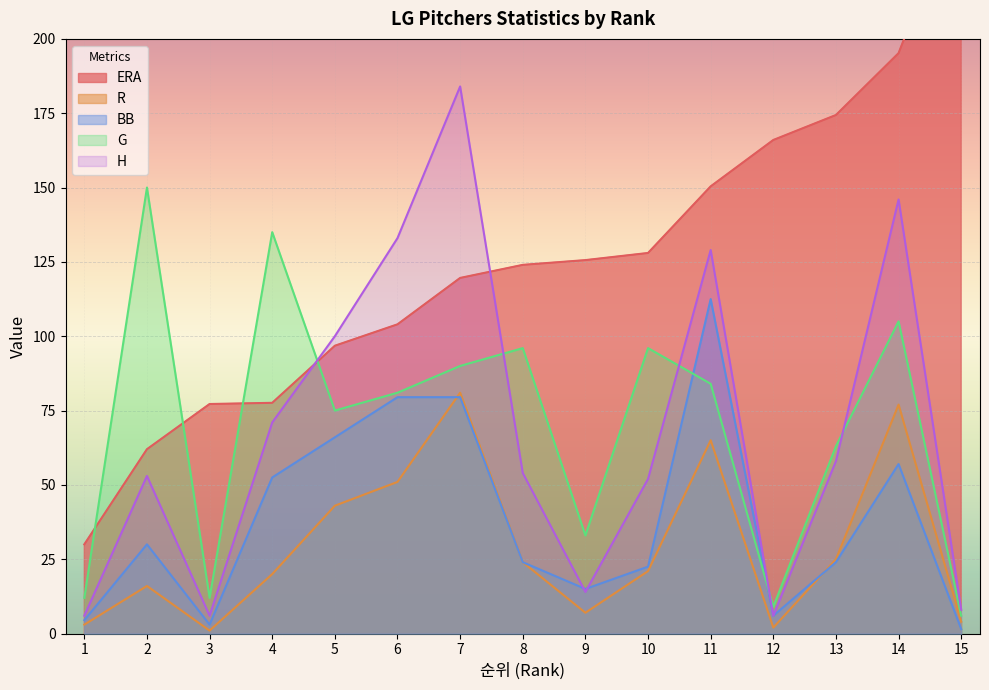

Reading left to right, extract all data points from this chart.

ERA: 30.0	62.0	77.2	77.6	96.8	104.0	119.6	124.0	125.6	128.0	150.4	166.0	174.4	195.2	249.2
R: 3.0	16.0	1.0	20.0	43.0	51.0	81.0	24.0	7.0	21.0	65.0	2.0	25.0	77.0	4.0
BB: 4.5	30.0	3.0	52.5	66.0	79.5	79.5	24.0	15.0	22.5	112.5	6.0	24.0	57.0	1.5
G: 12.0	150.0	12.0	135.0	75.0	81.0	90.0	96.0	33.0	96.0	84.0	9.0	63.0	105.0	6.0
H: 6.0	53.0	6.0	71.0	100.0	133.0	184.0	54.0	14.0	52.0	129.0	6.0	58.0	146.0	8.0